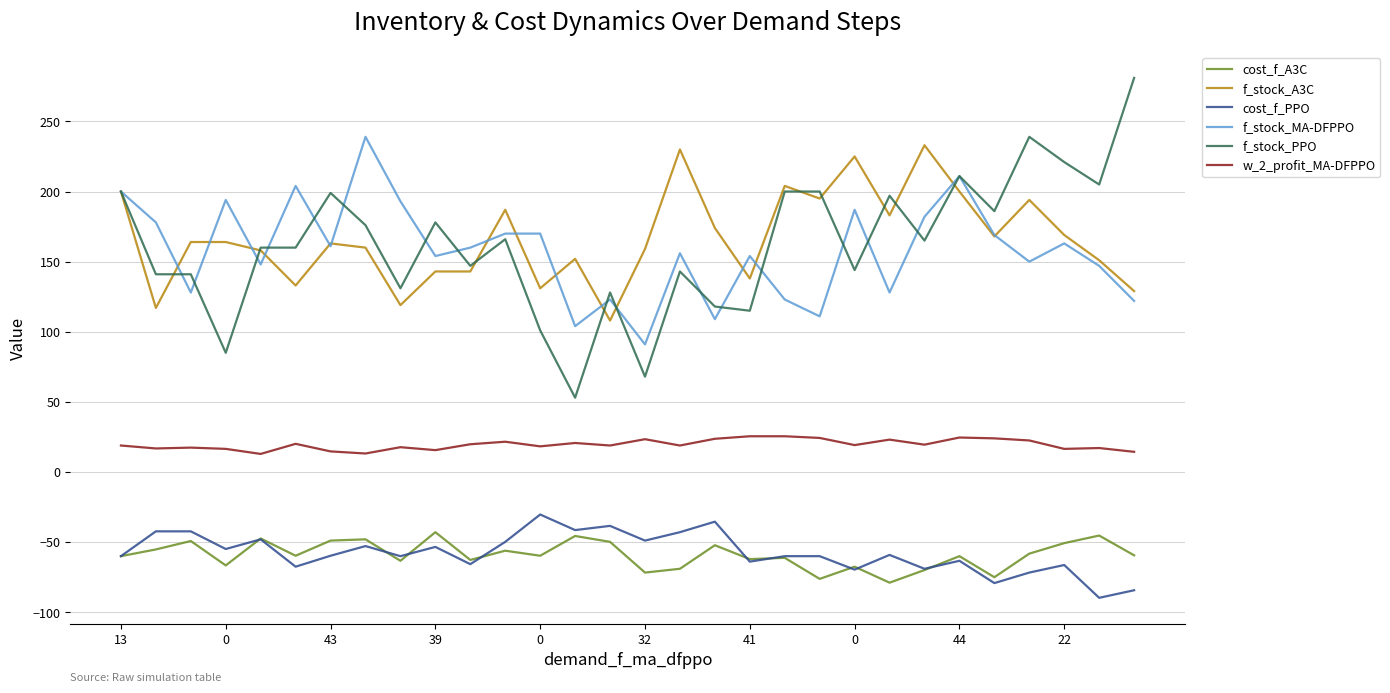

What are all the series names shown in the legend?

cost_f_A3C, f_stock_A3C, cost_f_PPO, f_stock_MA-DFPPO, f_stock_PPO, w_2_profit_MA-DFPPO